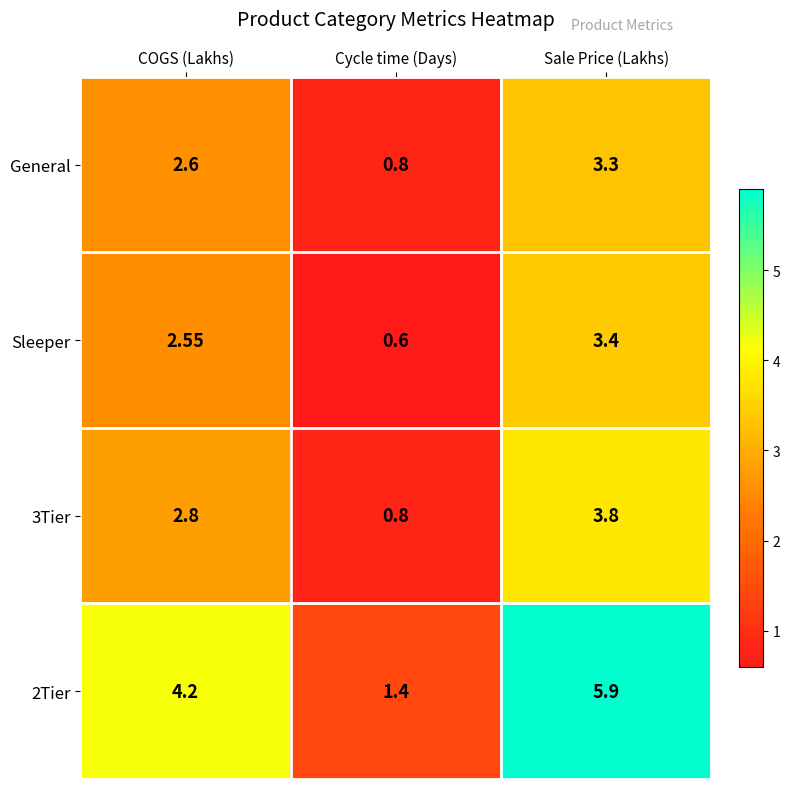

List the series in order of their peak value, highest first.

2Tier, 3Tier, Sleeper, General